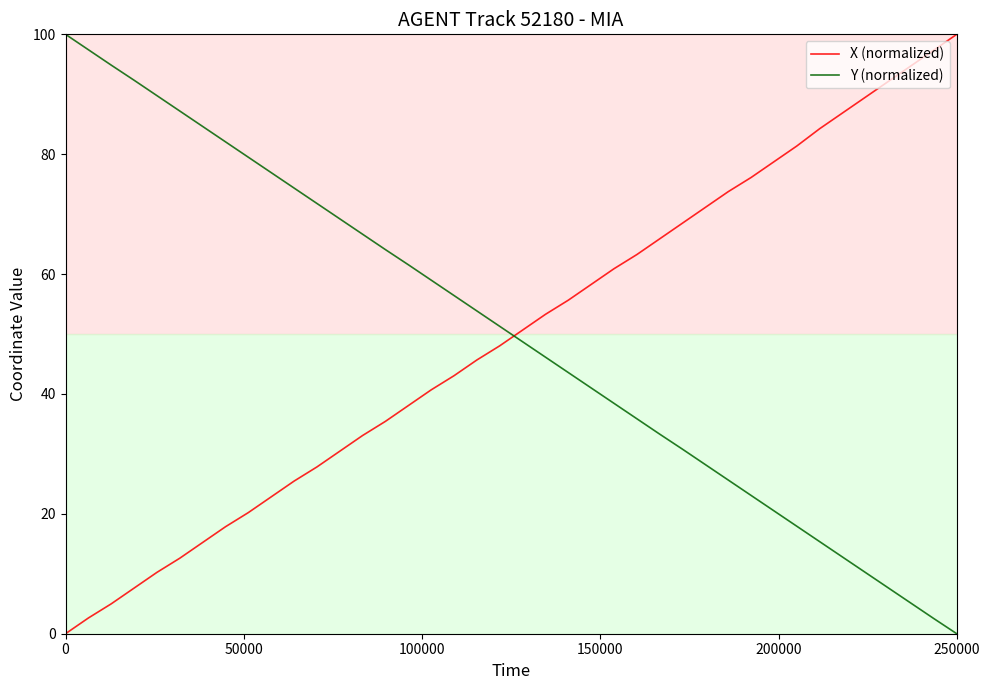

What are all the series names shown in the legend?

X (normalized), Y (normalized)